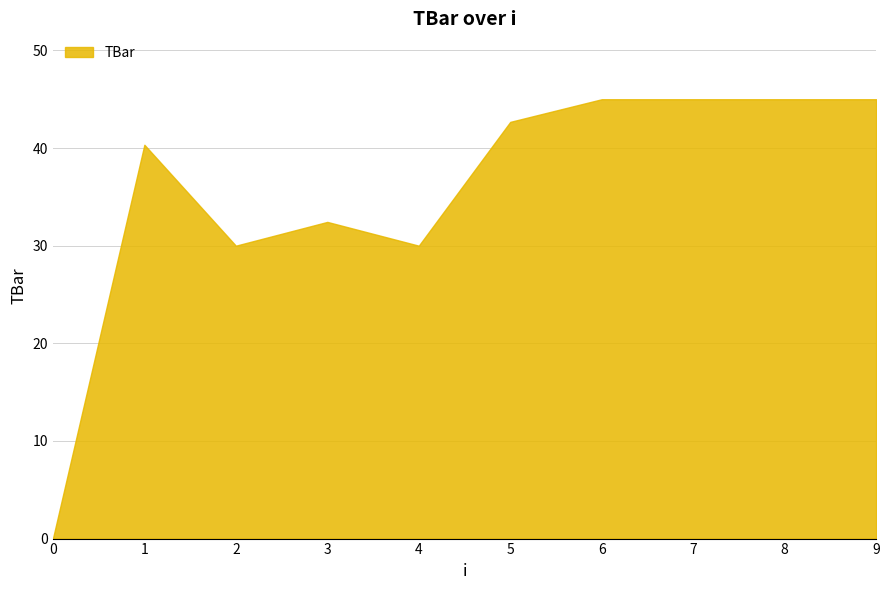

What is the difference between the maximum and minimum values?

45.0